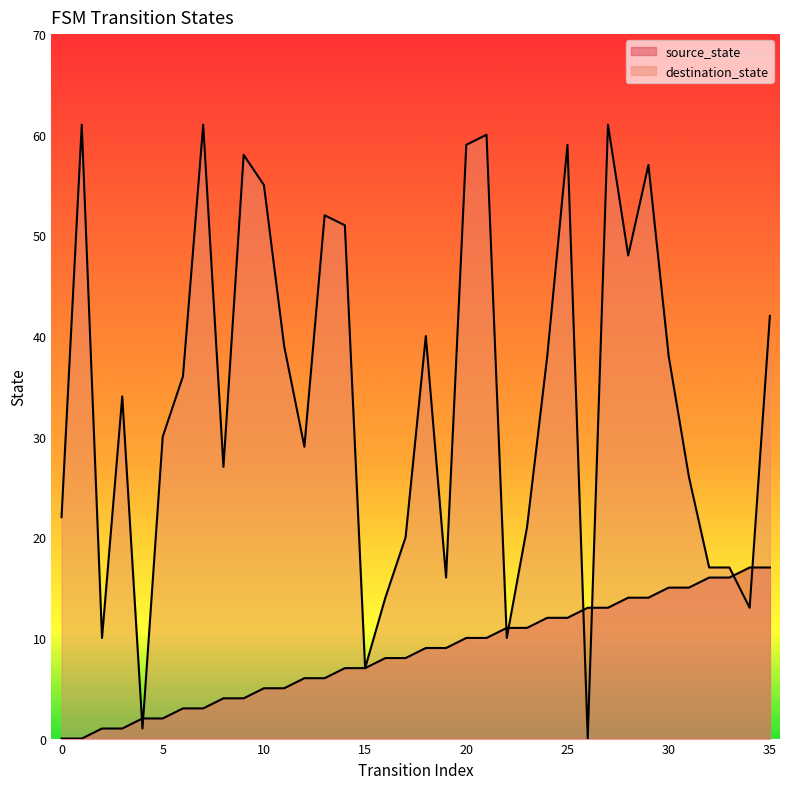

Reading right to left, extract all data points from this chart.

source_state: 35=17	34=17	33=16	32=16	31=15	30=15	29=14	28=14	27=13	26=13	25=12	24=12	23=11	22=11	21=10	20=10	19=9	18=9	17=8	16=8	15=7	14=7	13=6	12=6	11=5	10=5	9=4	8=4	7=3	6=3	5=2	4=2	3=1	2=1	1=0	0=0
destination_state: 35=42	34=13	33=17	32=17	31=26	30=38	29=57	28=48	27=61	26=0	25=59	24=38	23=21	22=10	21=60	20=59	19=16	18=40	17=20	16=14	15=7	14=51	13=52	12=29	11=39	10=55	9=58	8=27	7=61	6=36	5=30	4=1	3=34	2=10	1=61	0=22